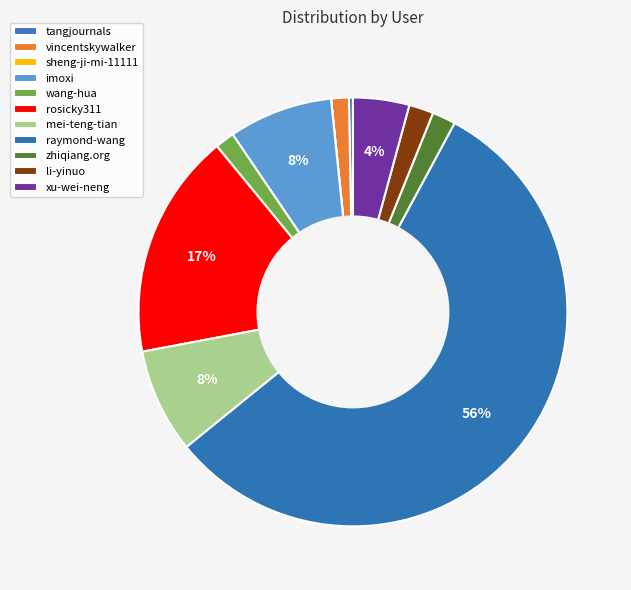

Do rosicky311 and tangjournals together represent more than half of the pie?

No